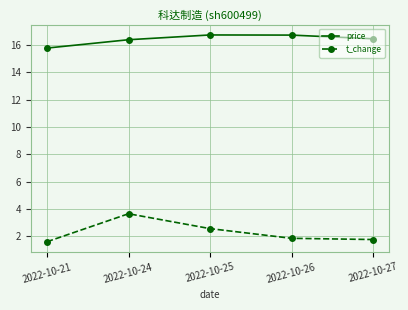

What are all the series names shown in the legend?

price, t_change